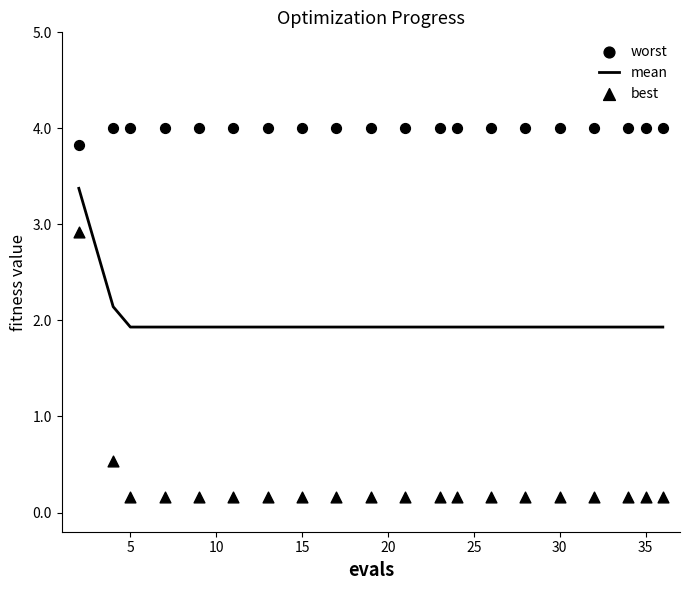

What are all the series names shown in the legend?

mean, worst, best